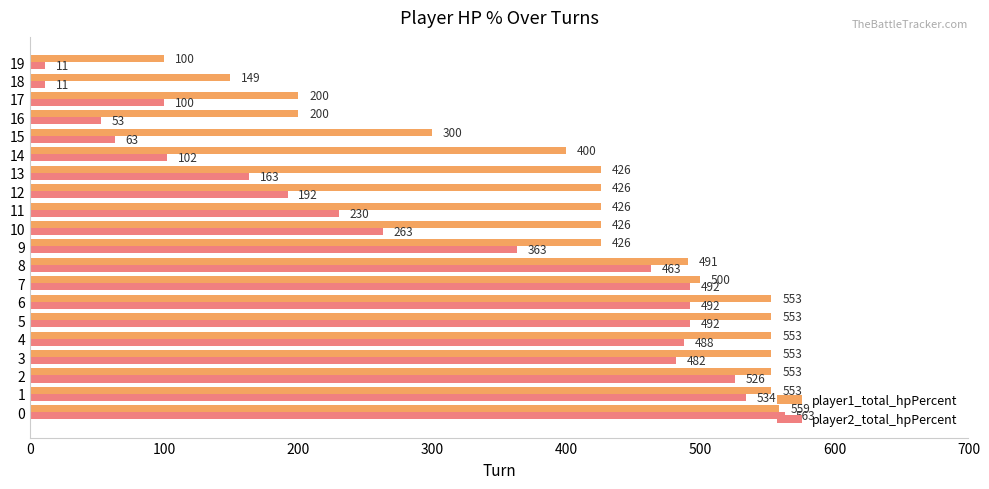

What is the total value across all series at 10?

689